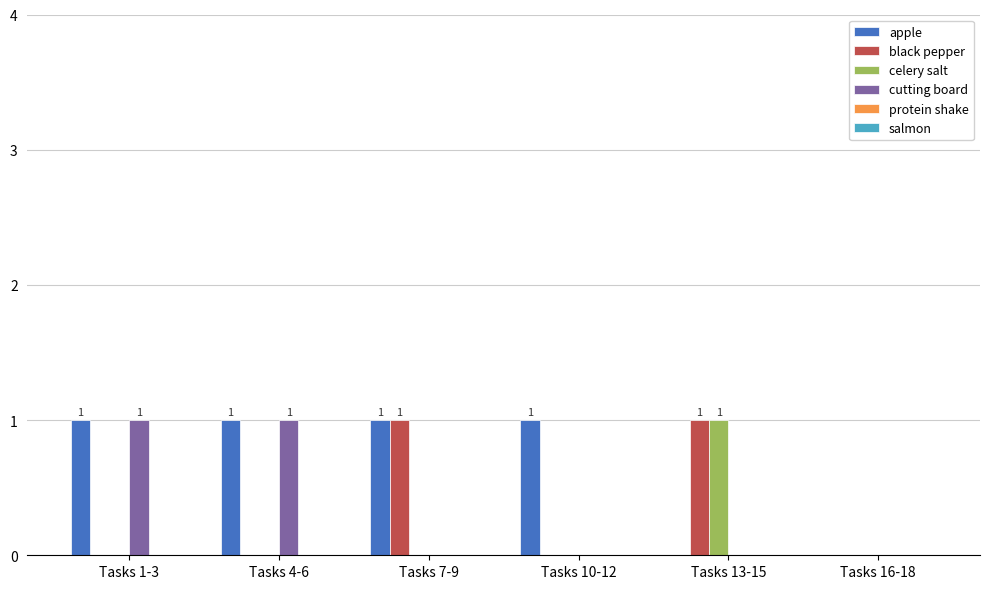

What is the maximum value for apple?

1